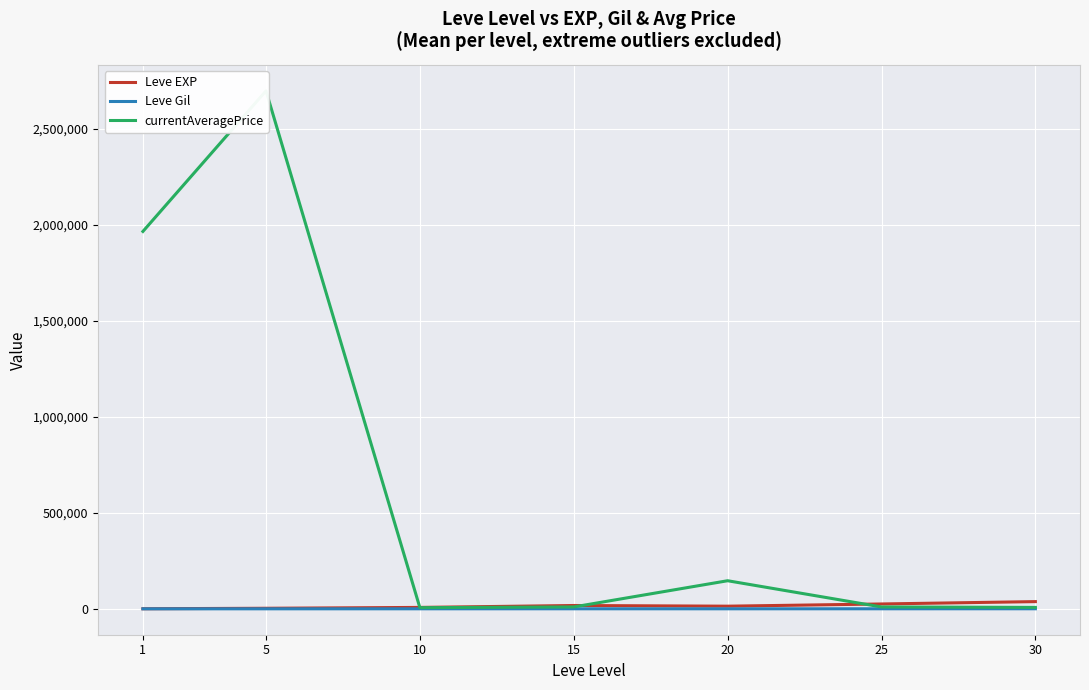

In Leve Gil, how many points are lower than both neighbors (excluding endpoints)?

1